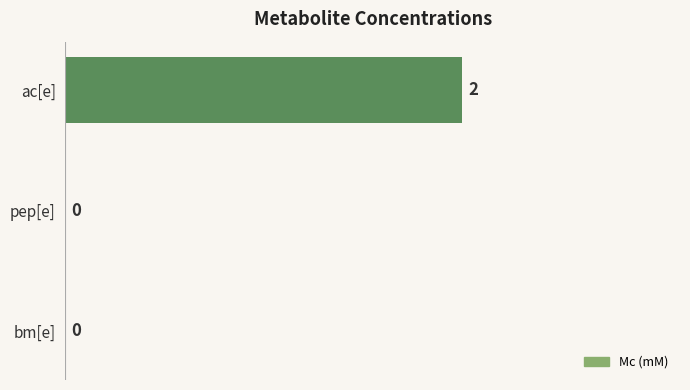

True or false: the data shows 2 at ac[e].

True